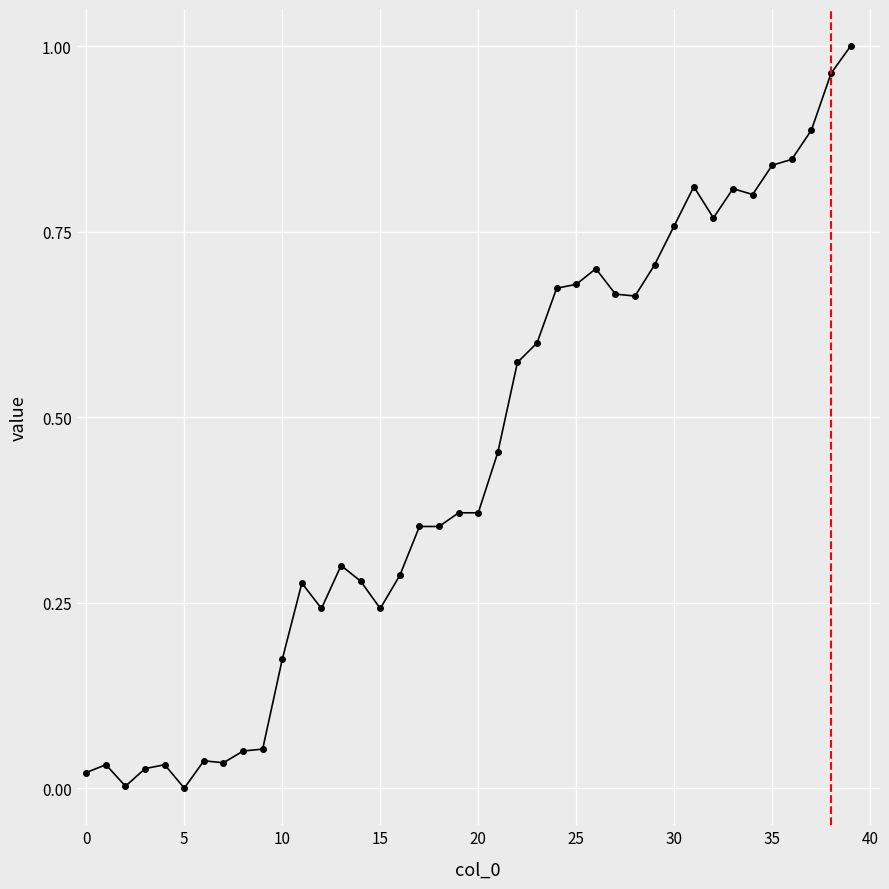

True or false: there are more than 2 points higher than both neighbors.

True